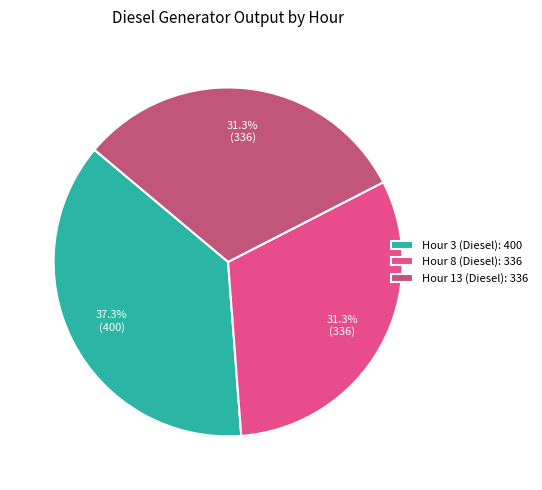

Is the sum of Hour 8 (Diesel): 336 and Hour 3 (Diesel): 400 greater than half?

Yes